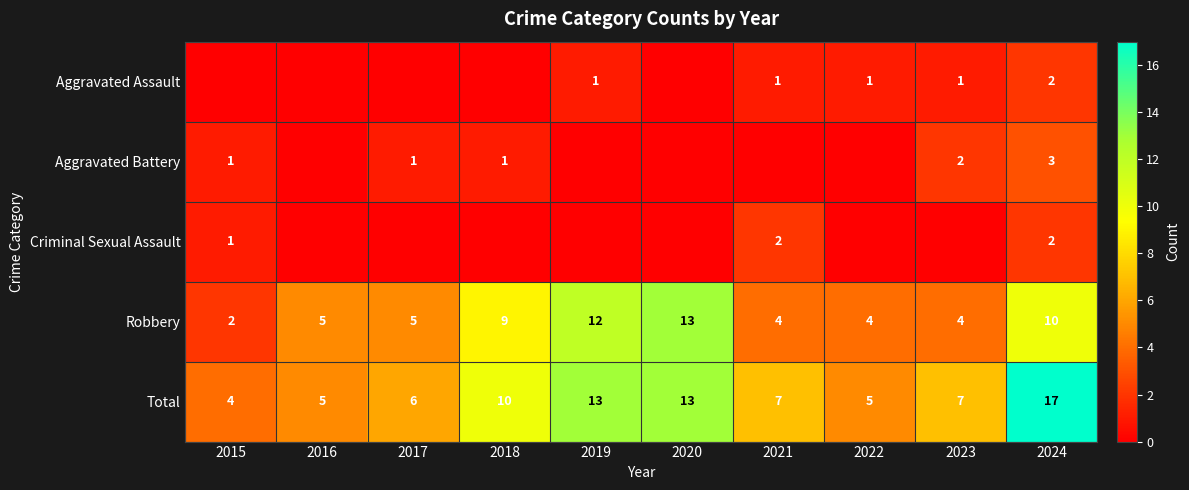

What is the spread (max minus min) of values at 2019?

13